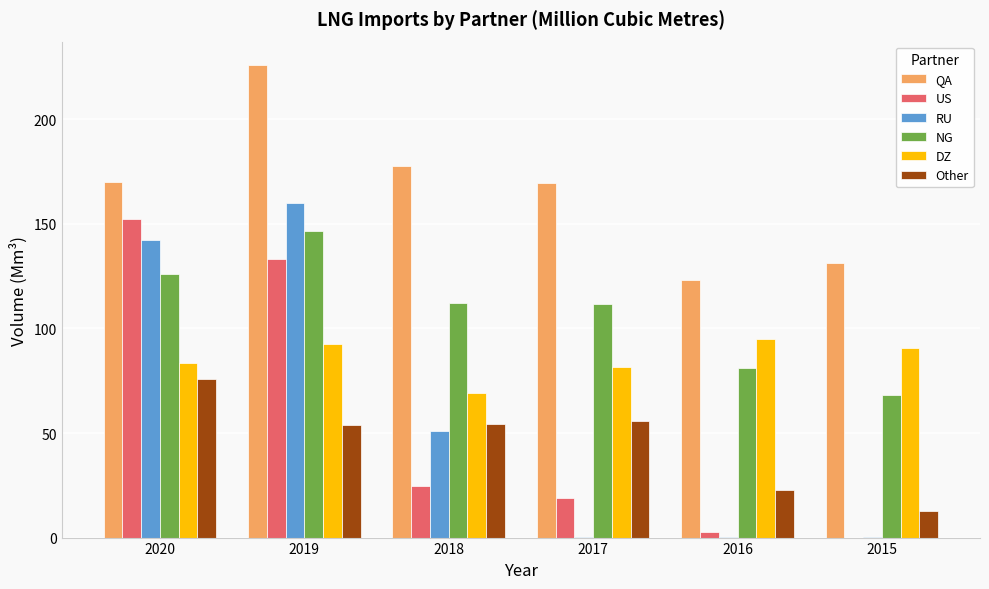

True or false: Other has a value of 55.9 at 2017.

True